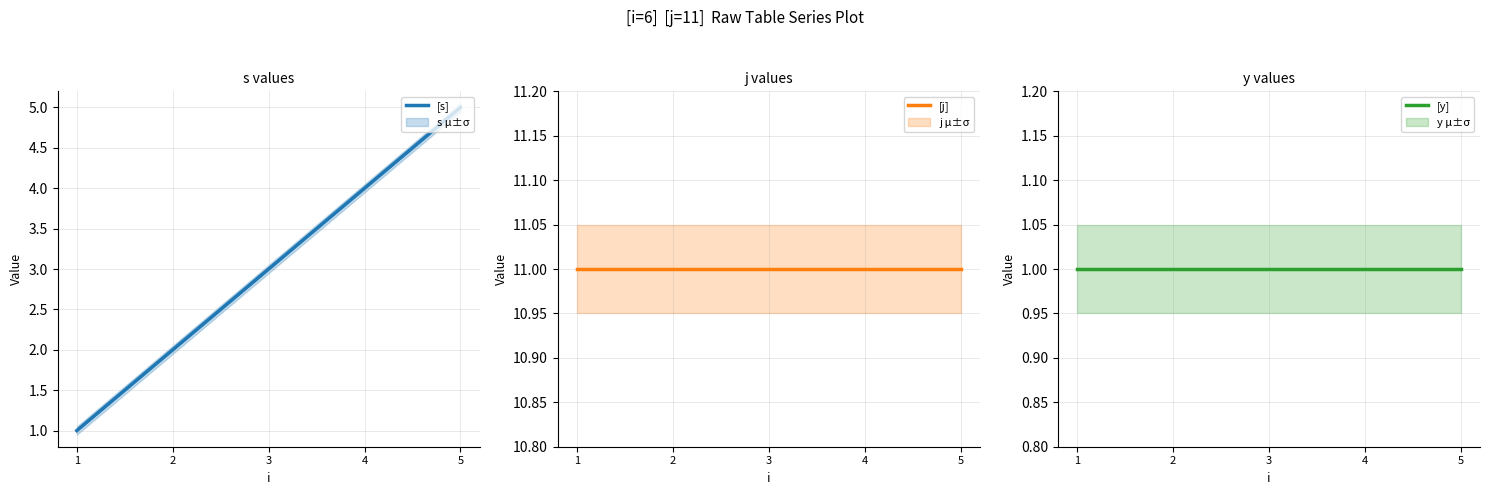

True or false: [j] has a value of 11 at 2.

True